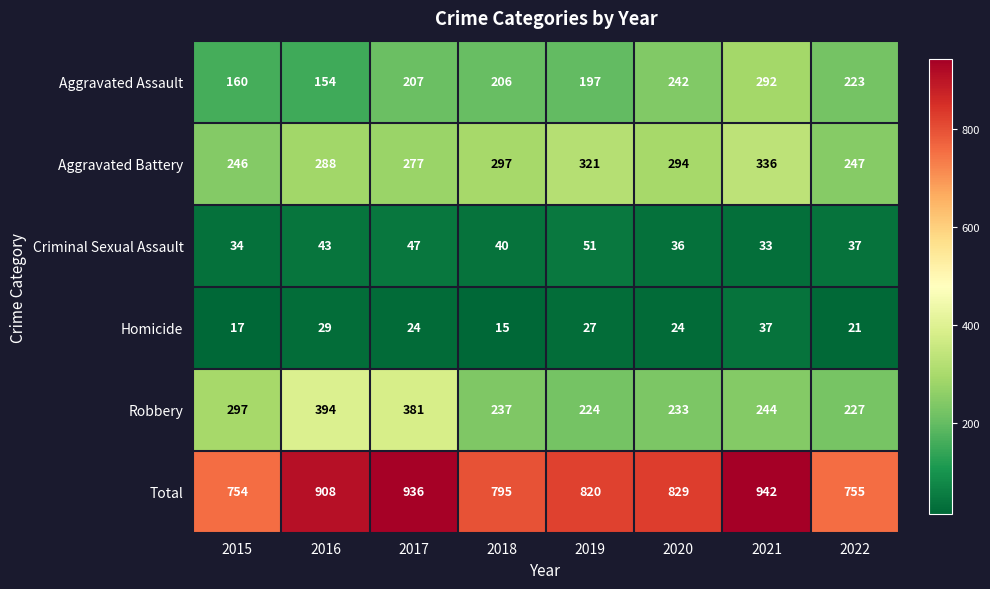

Between 2018 and 2021, which series saw the biggest shift?

Total